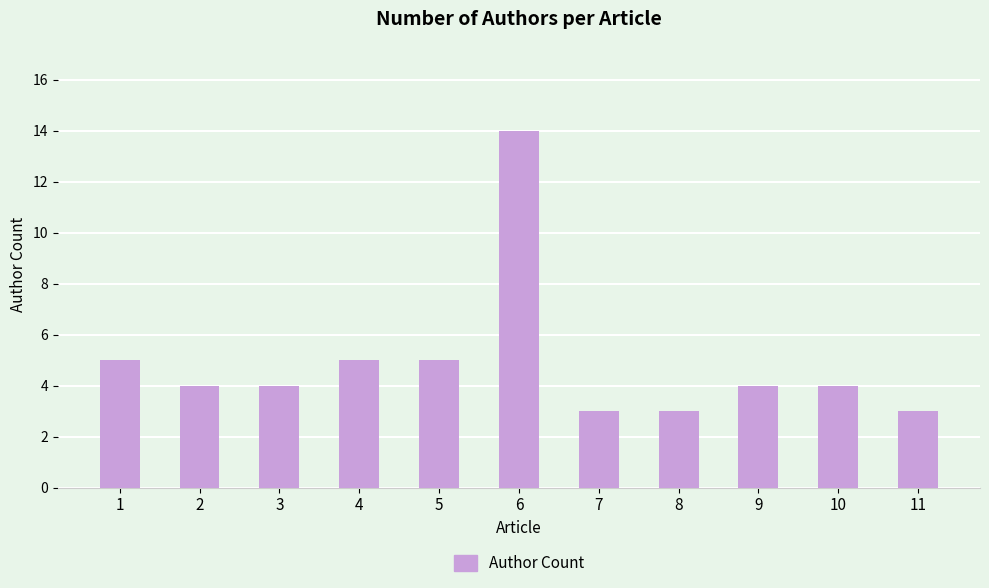

What is the difference between the values at 2 and 11?

1